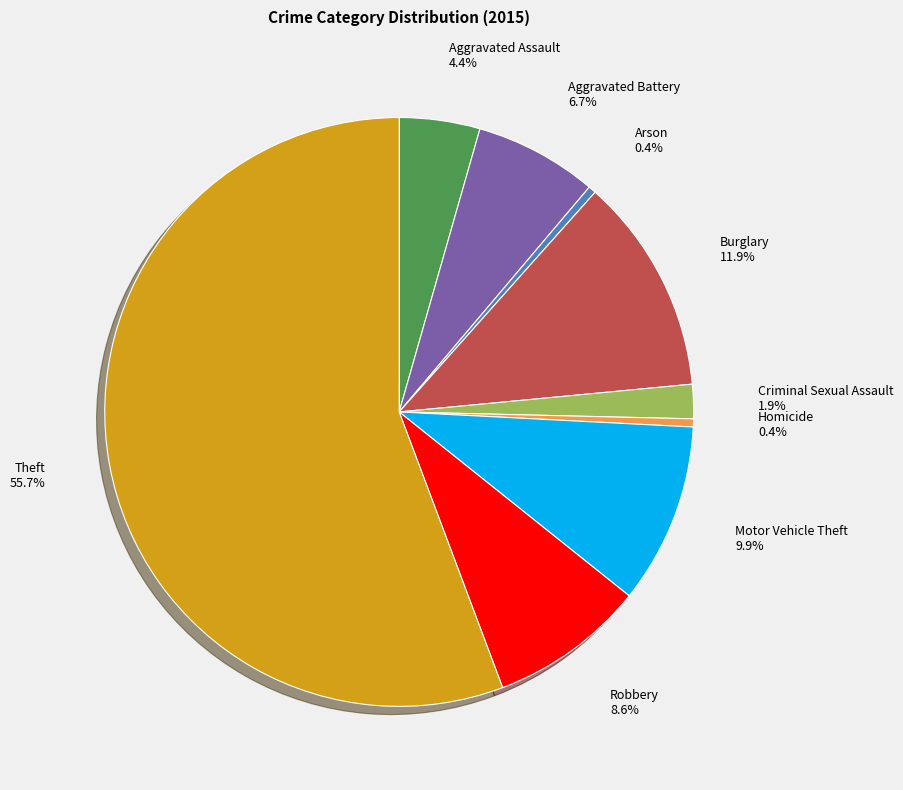

Does any single category account for the majority?

Yes